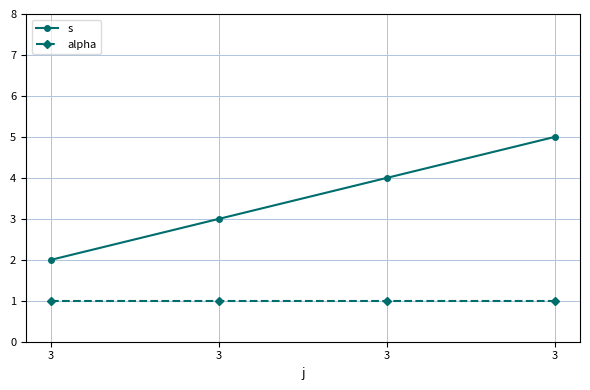

How many series are shown in this chart?

2